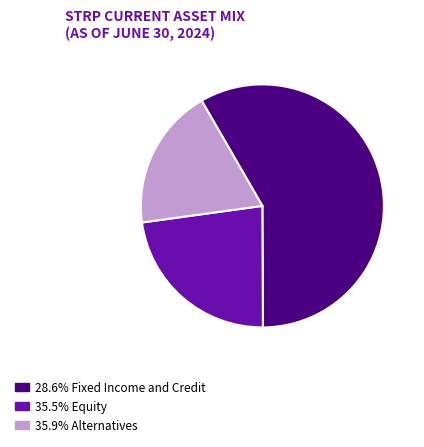

Does any single category account for the majority?

Yes